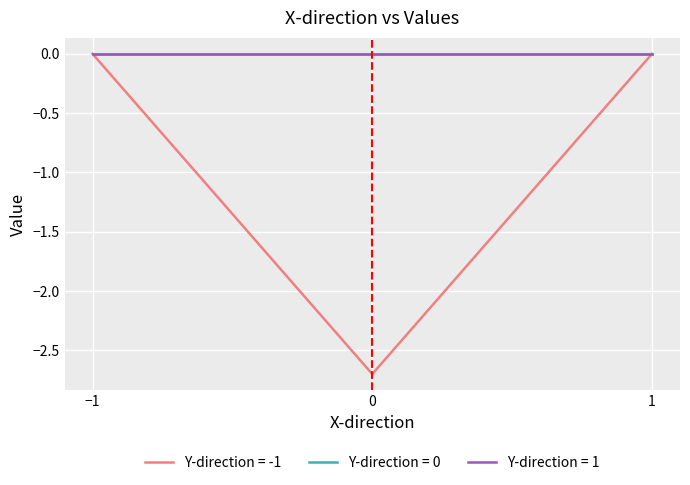

Rank the categories by Y-direction = 1 value from lowest to highest.

-1, 0, 1